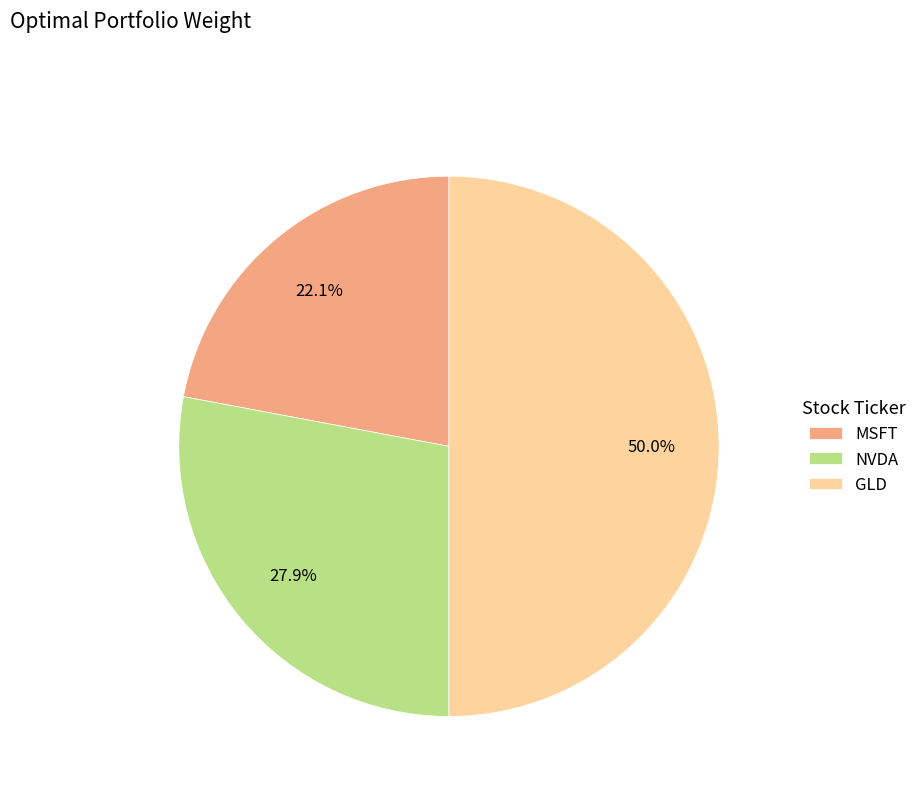

Which category has the biggest portion of the pie?

GLD